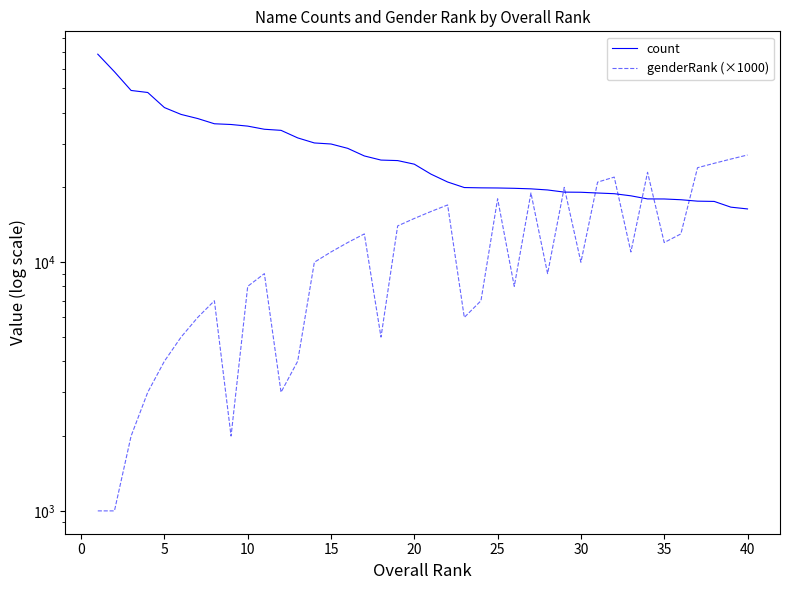

What is the difference between the second highest and minimum values in the count series?

41994